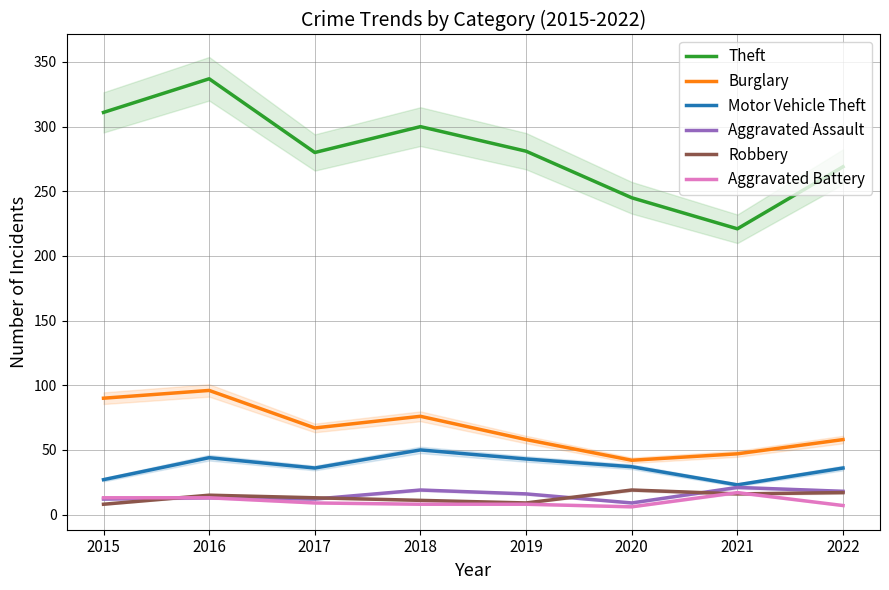

At how many categories does at least one series exceed 217?

8